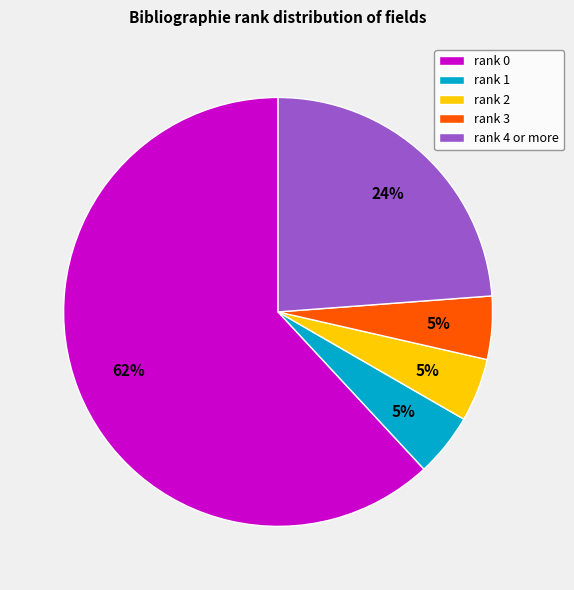

To the nearest percent, what is the average slice percentage?

20%